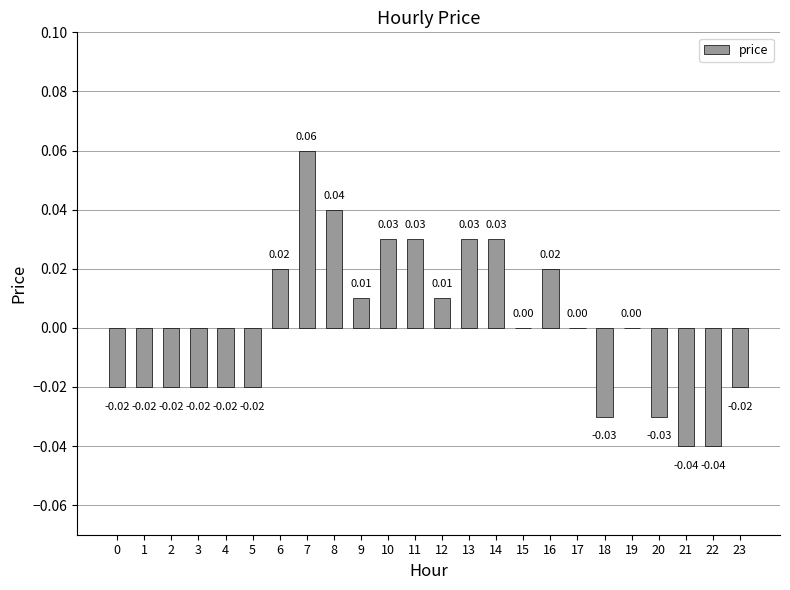

Between 16 and 5, which is larger?

16